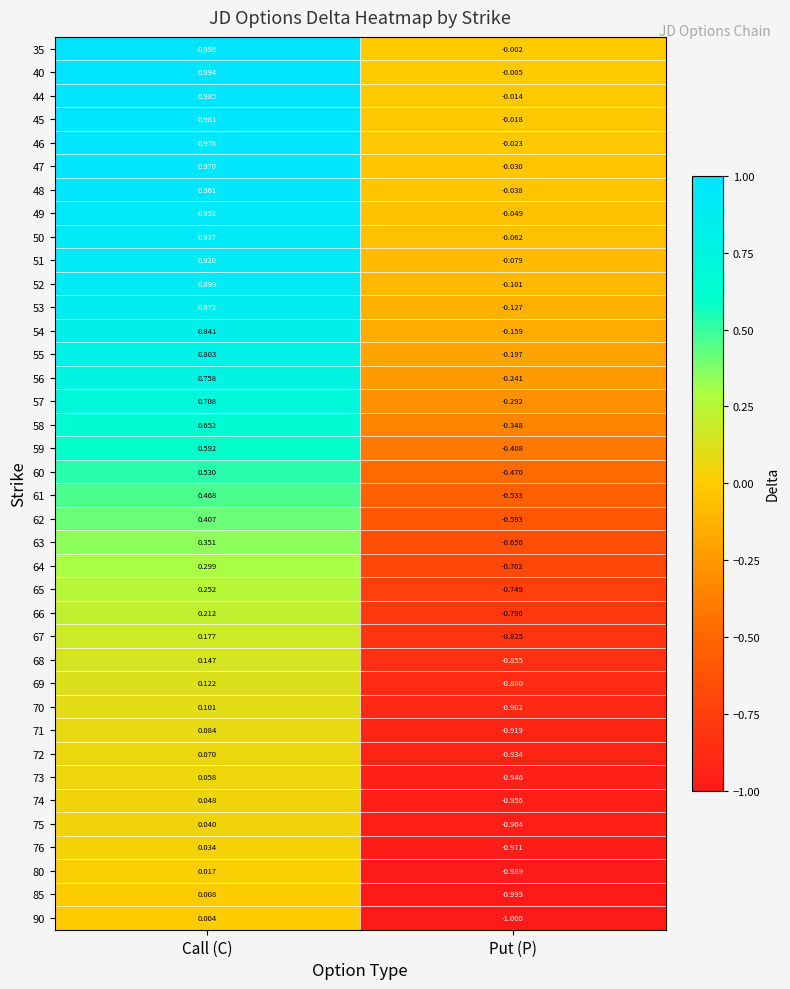

Which series has the largest total across all categories?

35